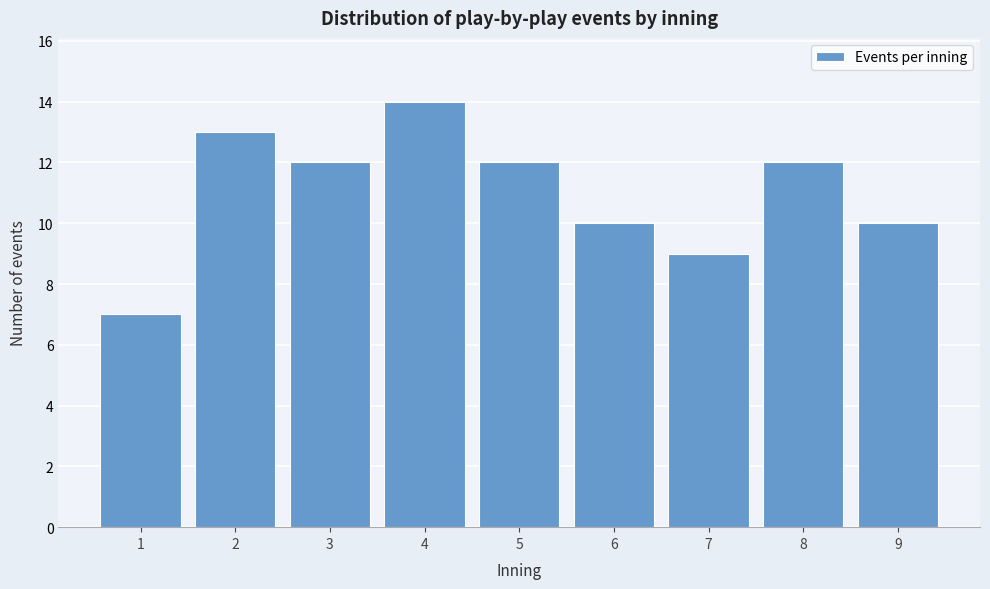

Reading left to right, list all the values displayed in this chart.

7	13	12	14	12	10	9	12	10